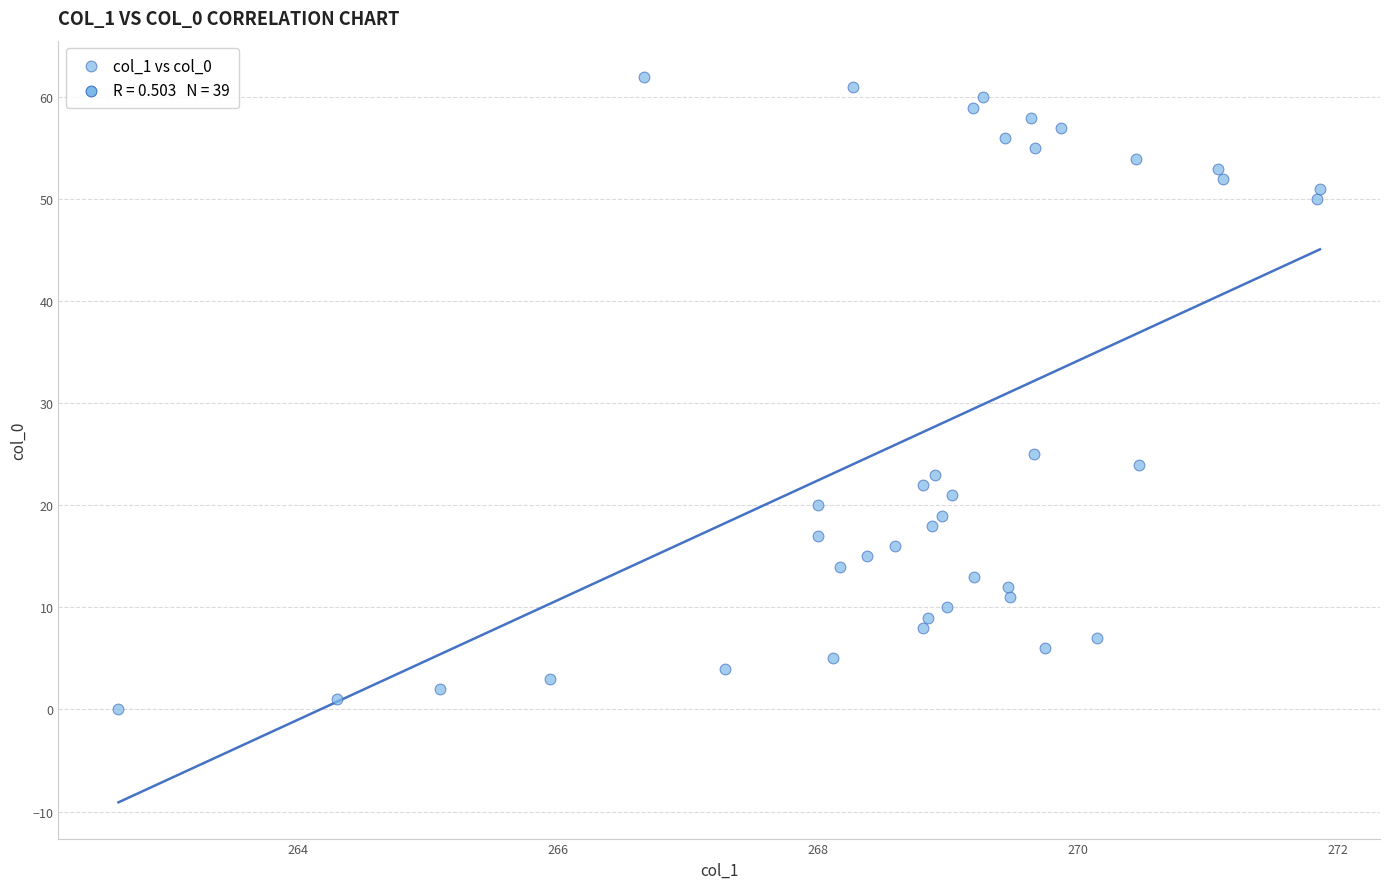

What Y value in the scatter plot is closest to 31?

25